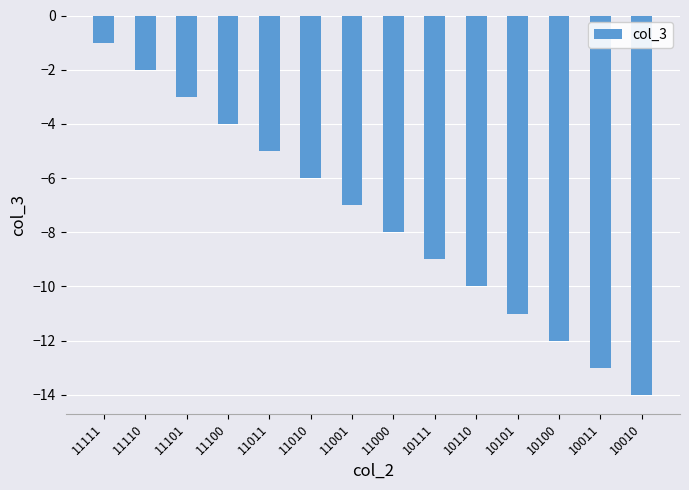

What is the sum of all values?

-105